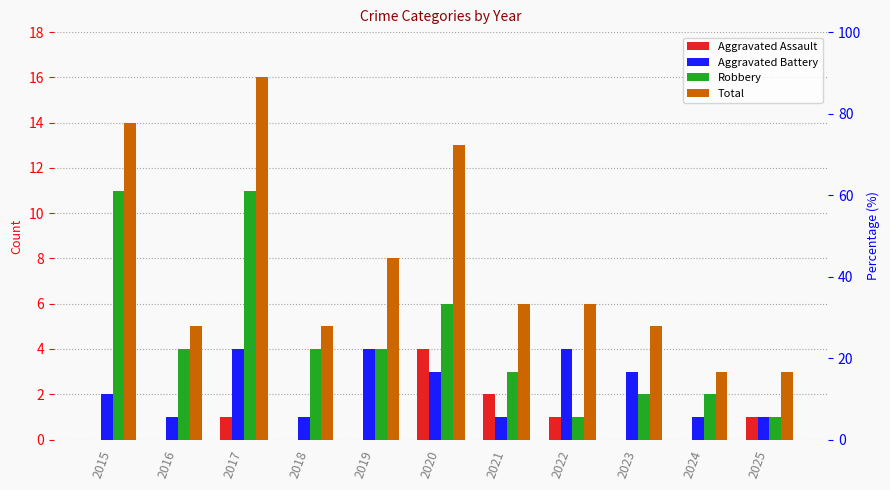

What is the total value across all series at 2025?

6